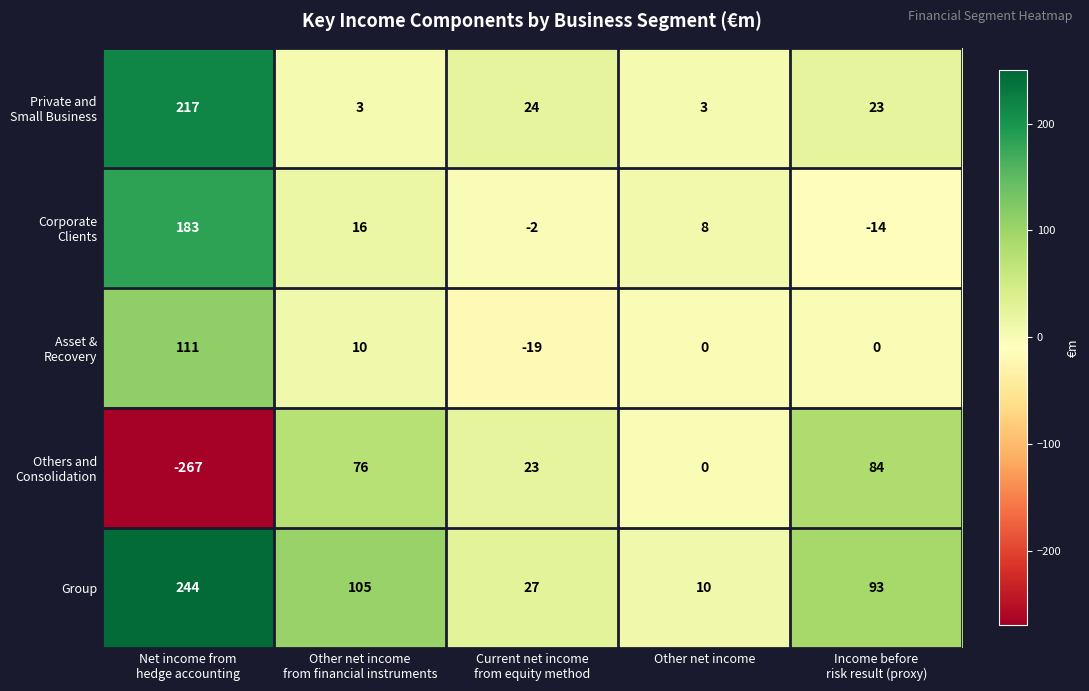

Which category has the lowest value across all series?

Net income from
hedge accounting